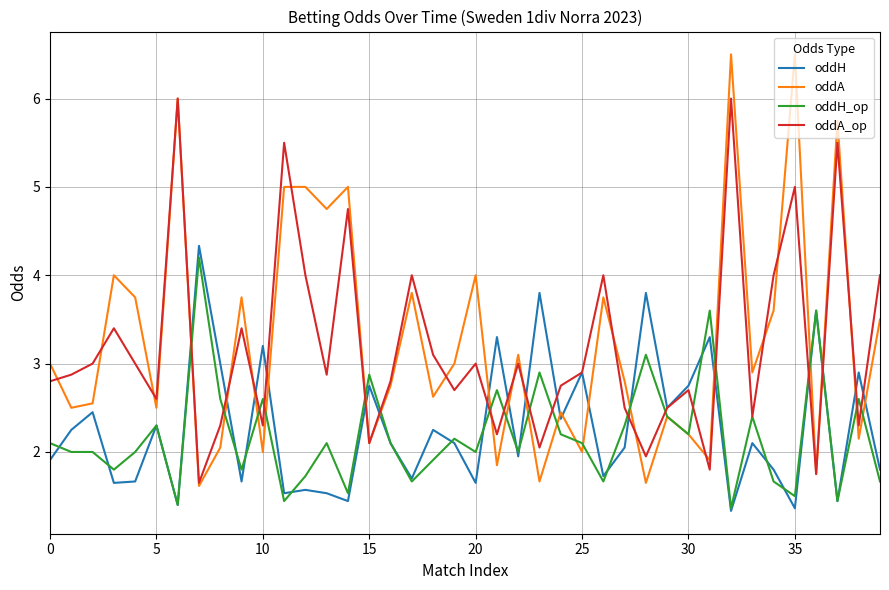

Which series has the widest spread of values?

oddA